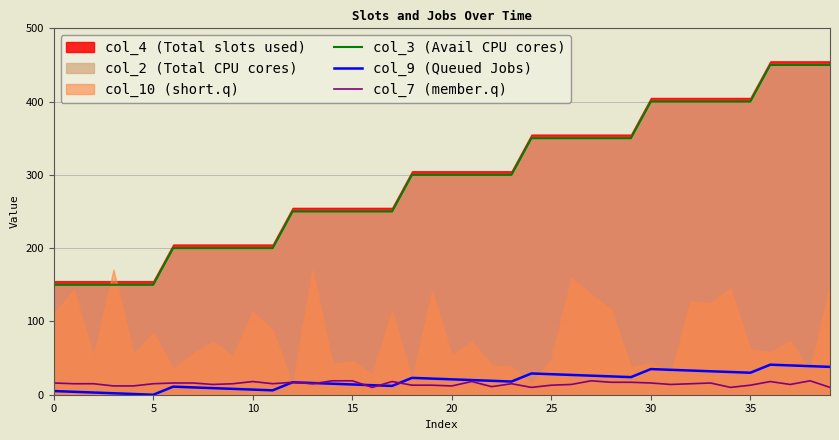

Which series has the largest range (max minus min)?

col_3 (Avail CPU cores)